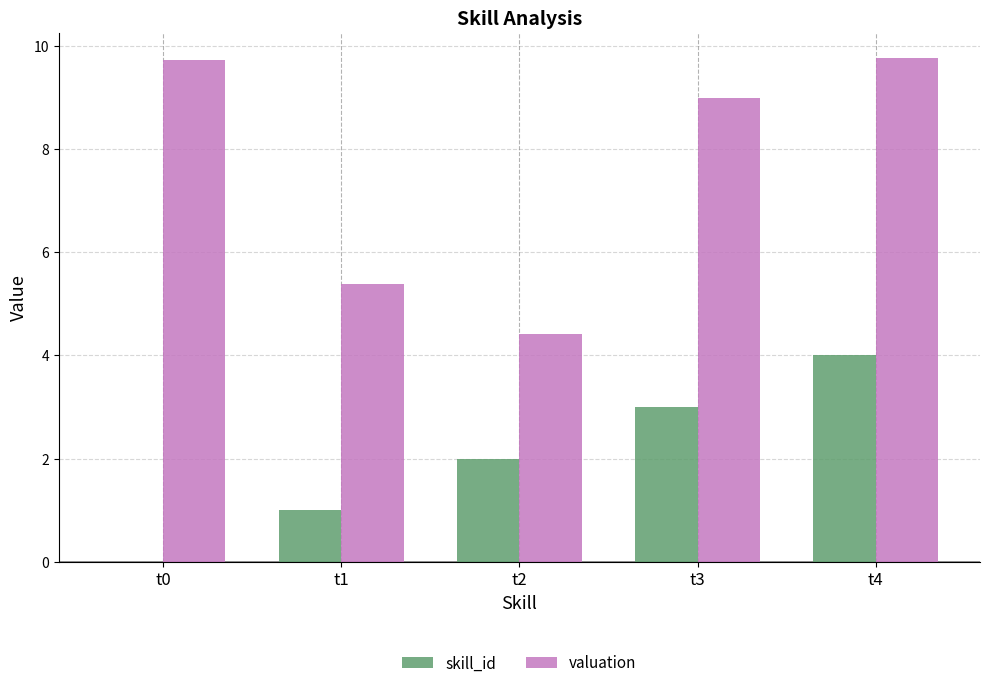

What is the difference between the valuation values at t1 and t3?

3.6